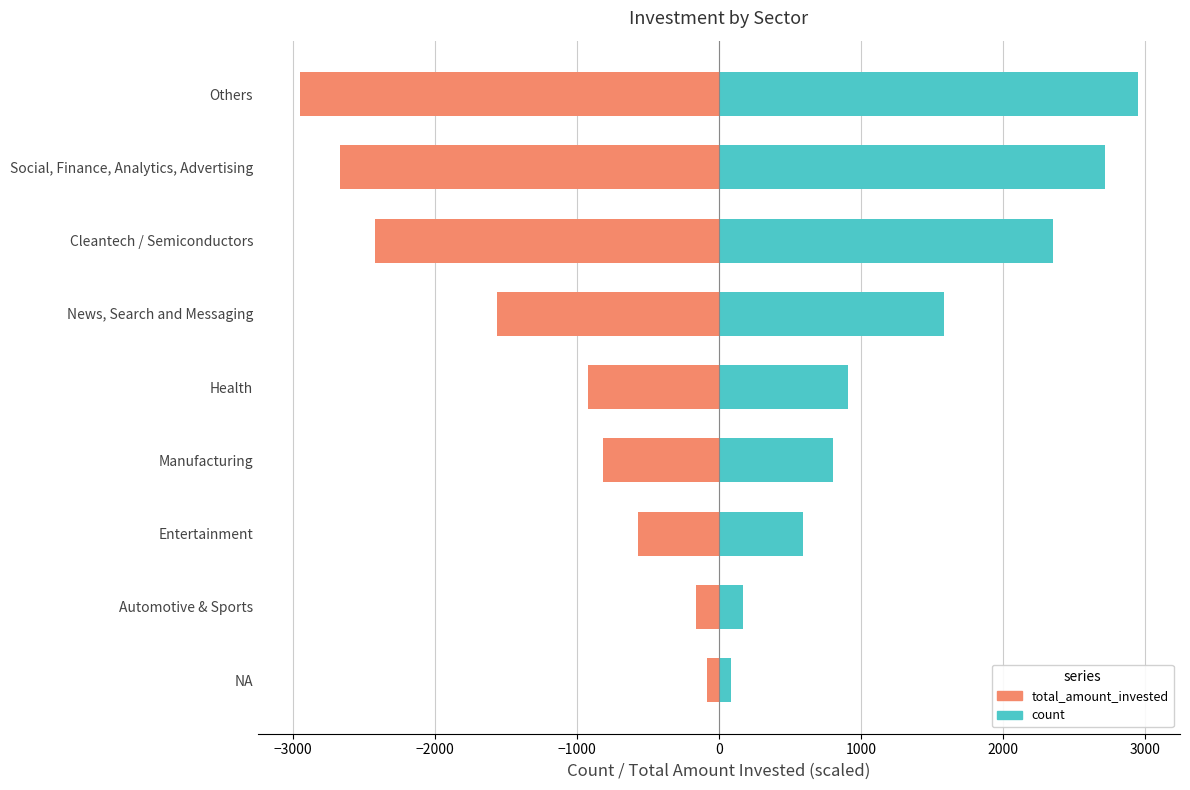

Rank the series by their average value, from highest to lowest.

count, total_amount_invested